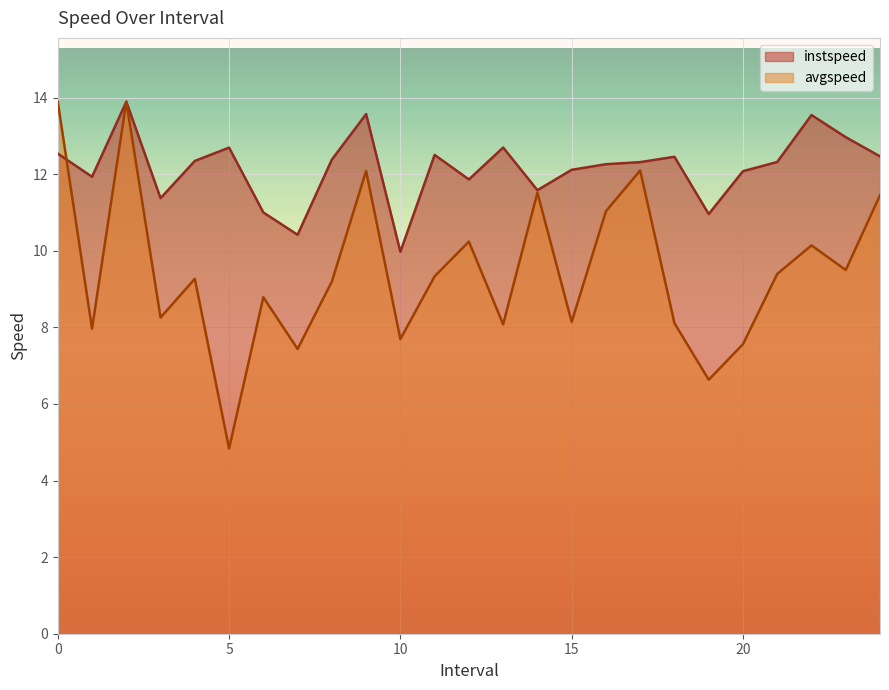

Rank the series by their average value, from lowest to highest.

avgspeed, instspeed